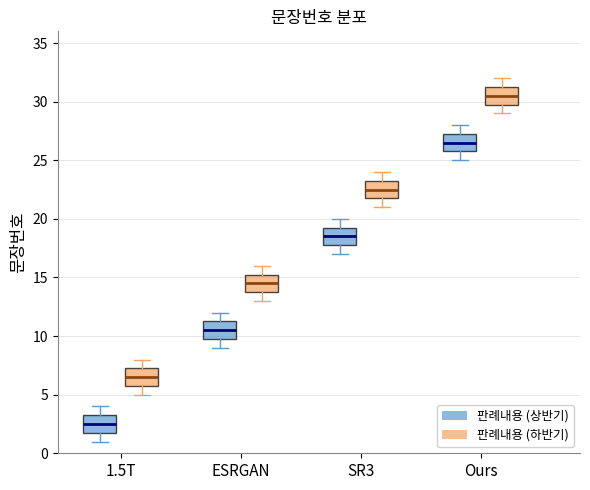

Which box has the lowest median line?

1.5T (판례내용 (상반기))